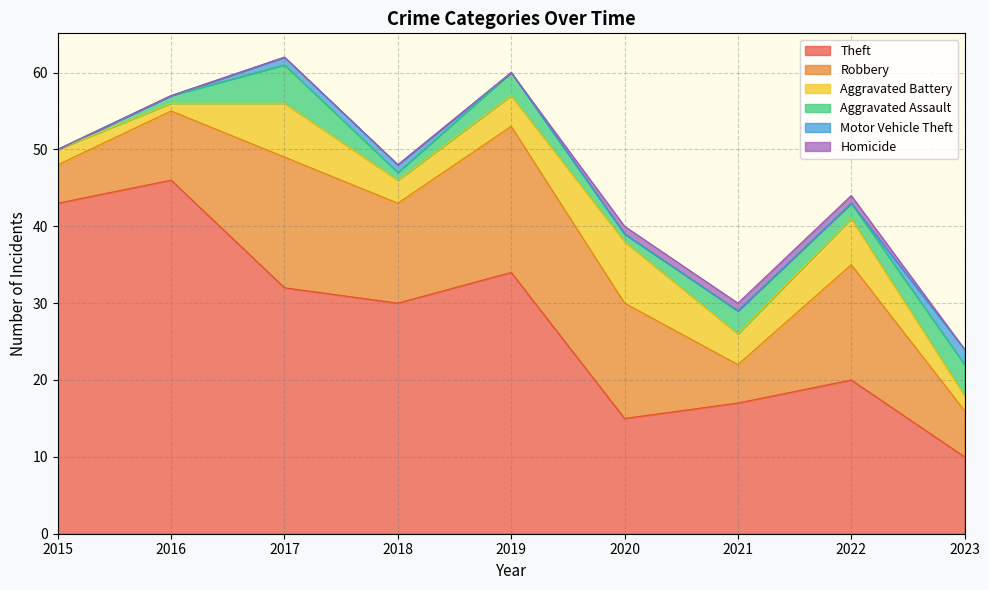

At which category is the sum across all series the highest?

2017